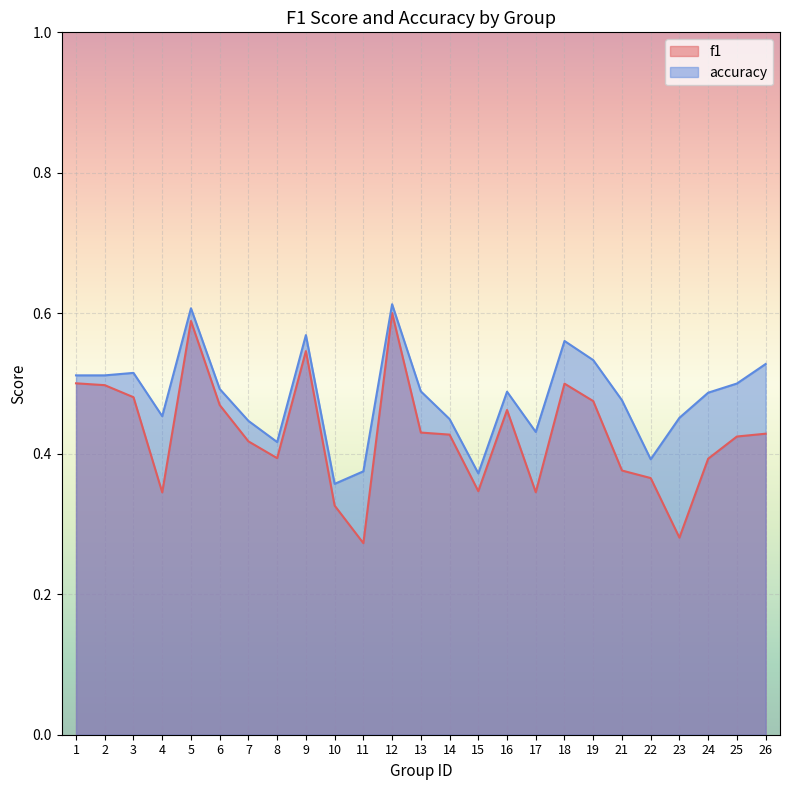

How many lines are shown in the chart?

2